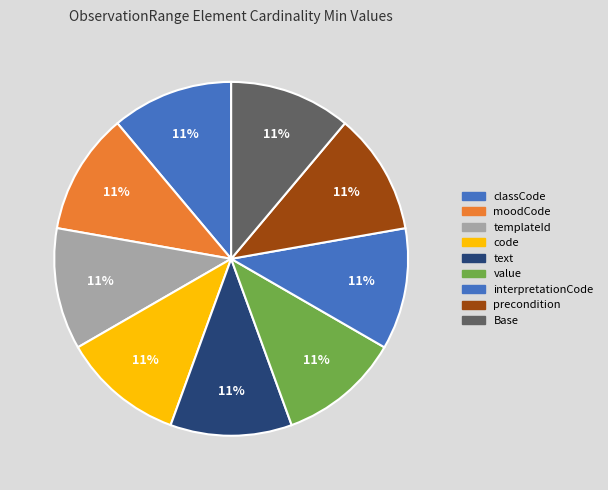

Count the number of slices in the pie.

9